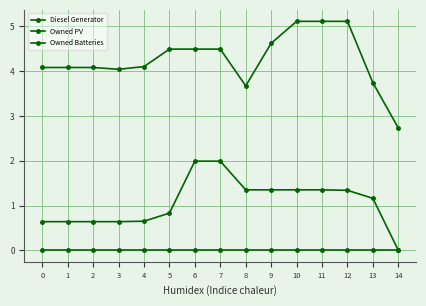

List the series in order of their overall mean, highest first.

Diesel Generator, Owned Batteries, Owned PV